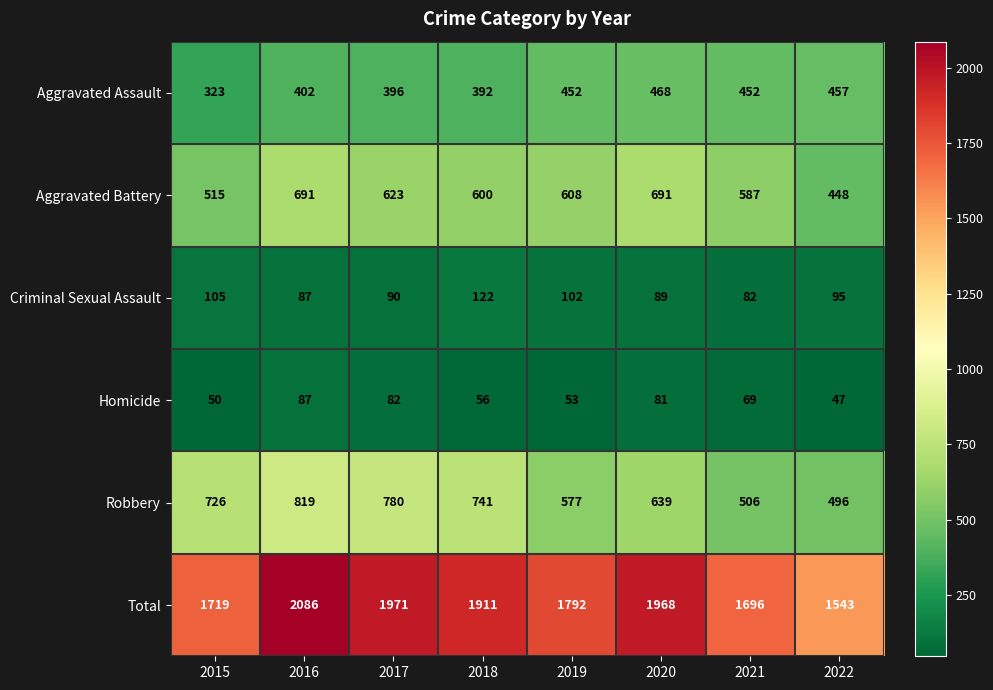

The value of Criminal Sexual Assault at 2018 is 122. True or false?

True